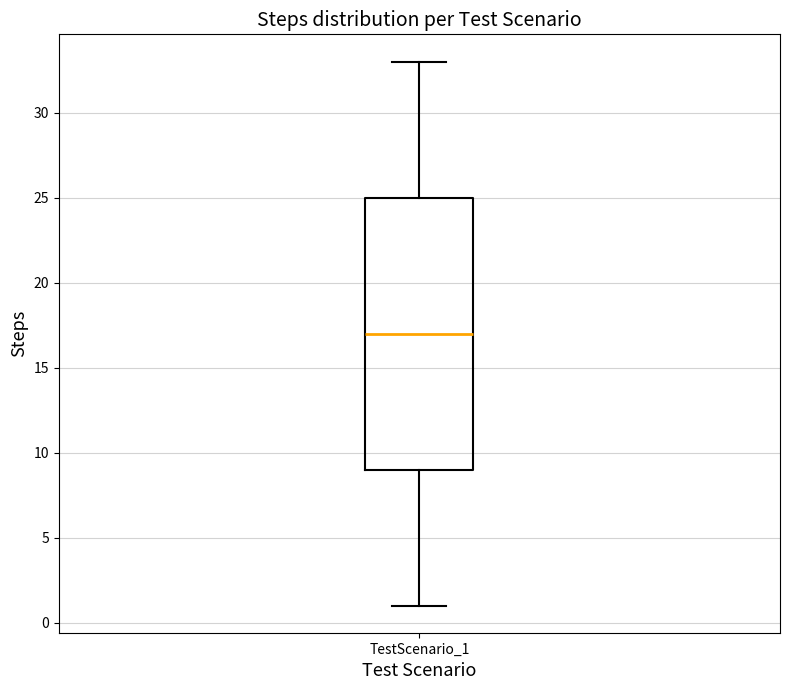

Where does the lower whisker of the box for TestScenario_1 end on the y-axis? The values are not printed on the chart, so give them approximately, as read against the axis.

1